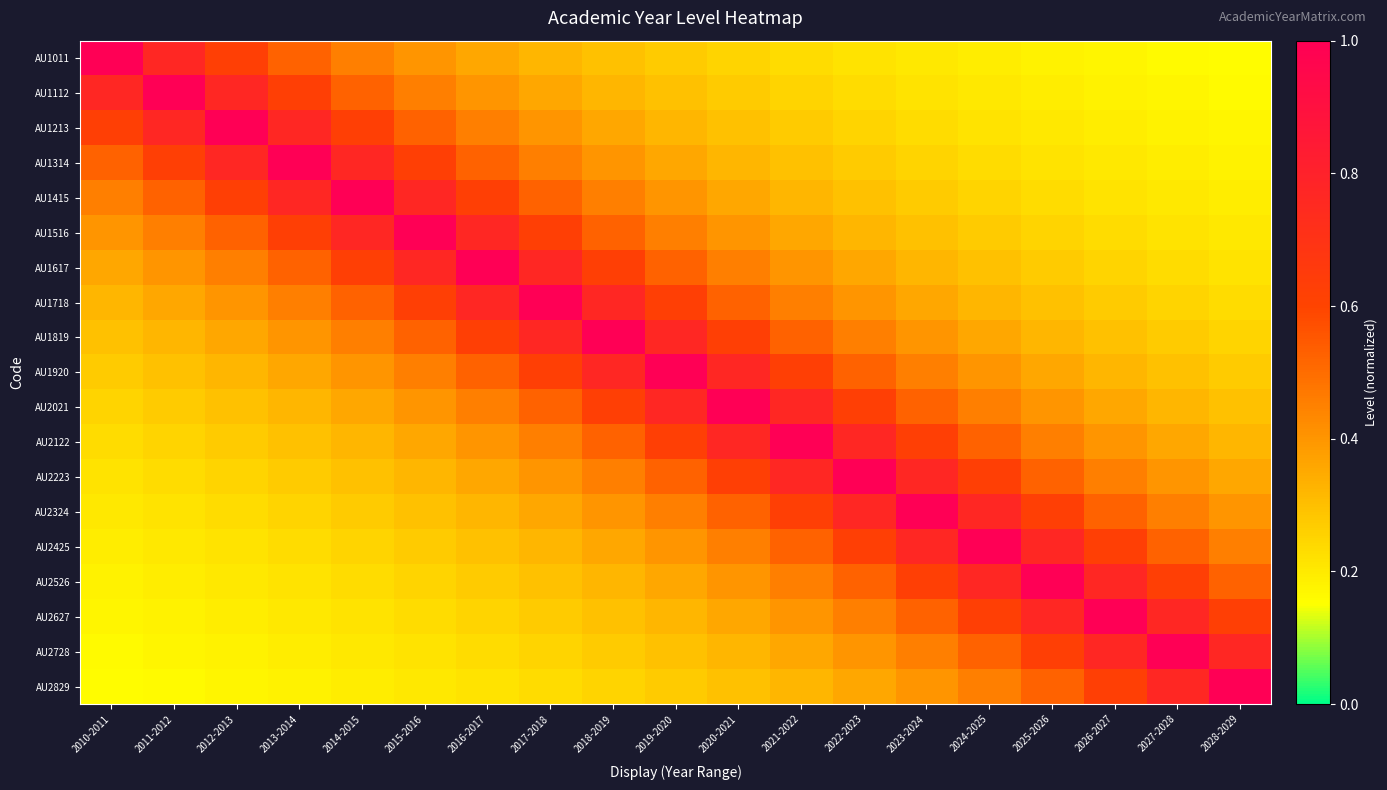

At how many categories does at least one series exceed 0?

19